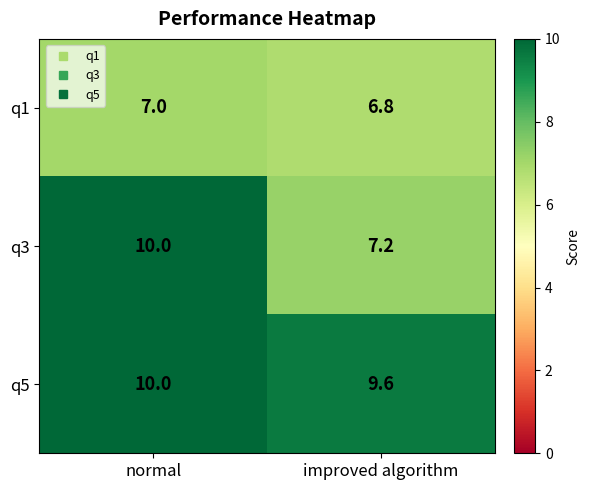

Count the number of data series in this chart.

3